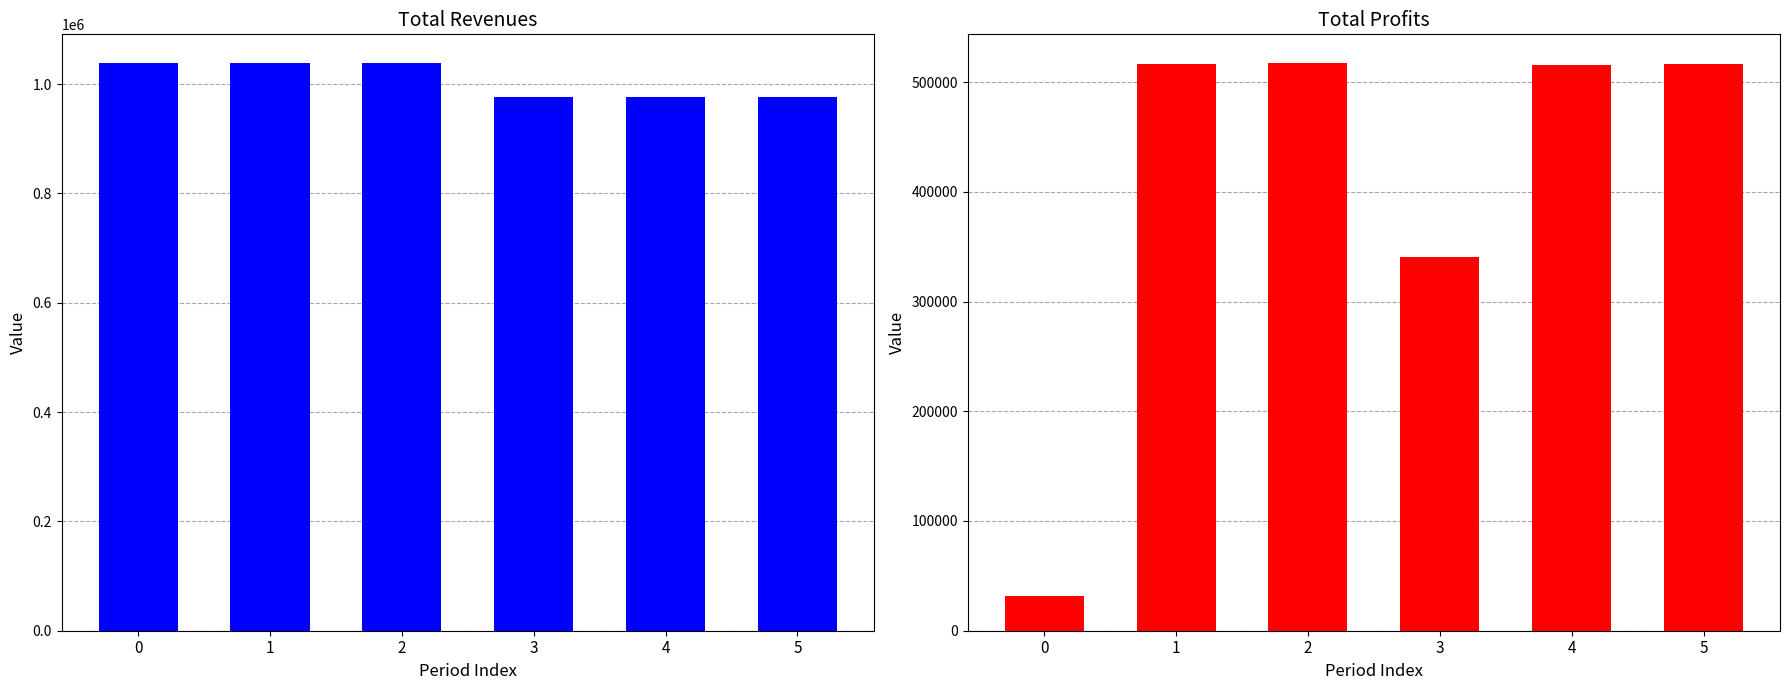

What is the total value across all series at 4?

1492093.4